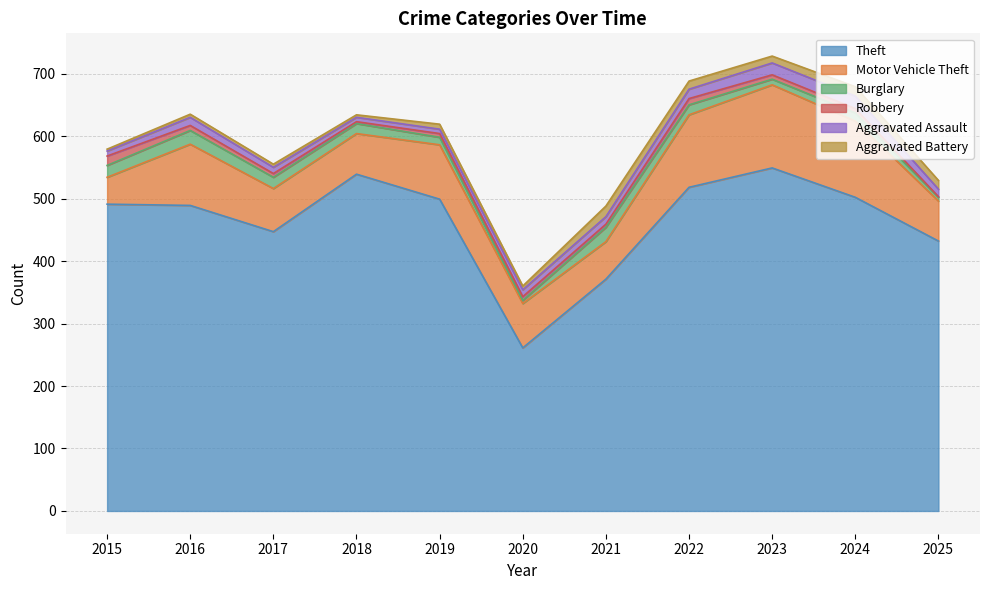

Which has a higher value, 2016 or 2015?

2015